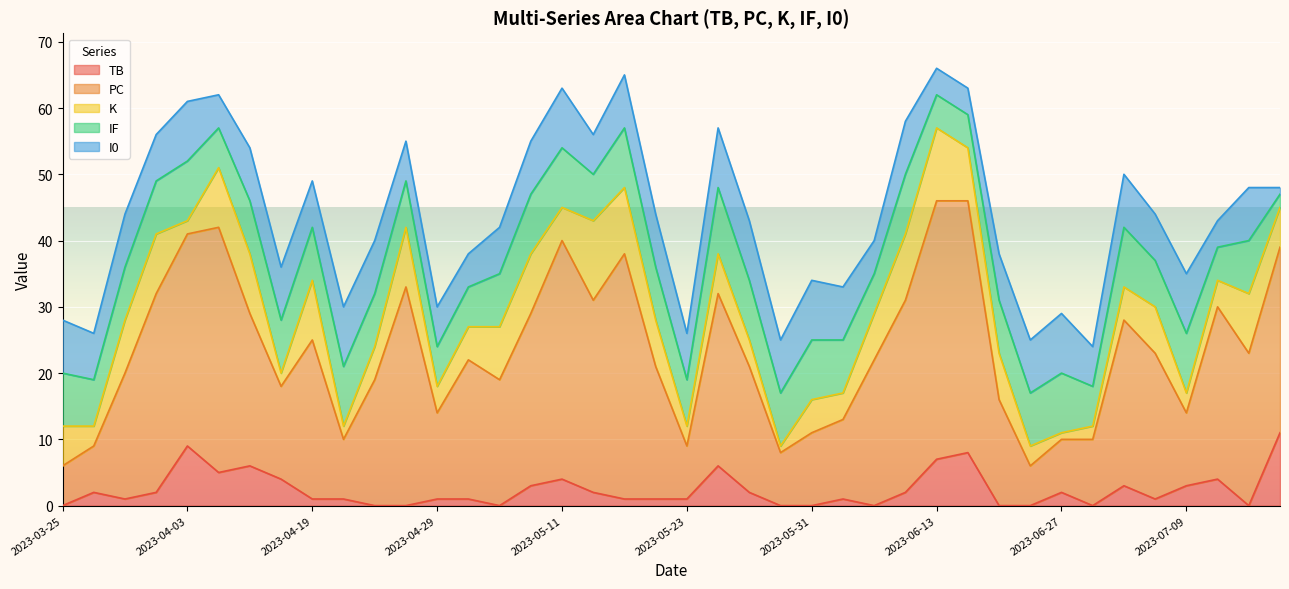

What are all the series names shown in the legend?

TB, PC, K, IF, I0